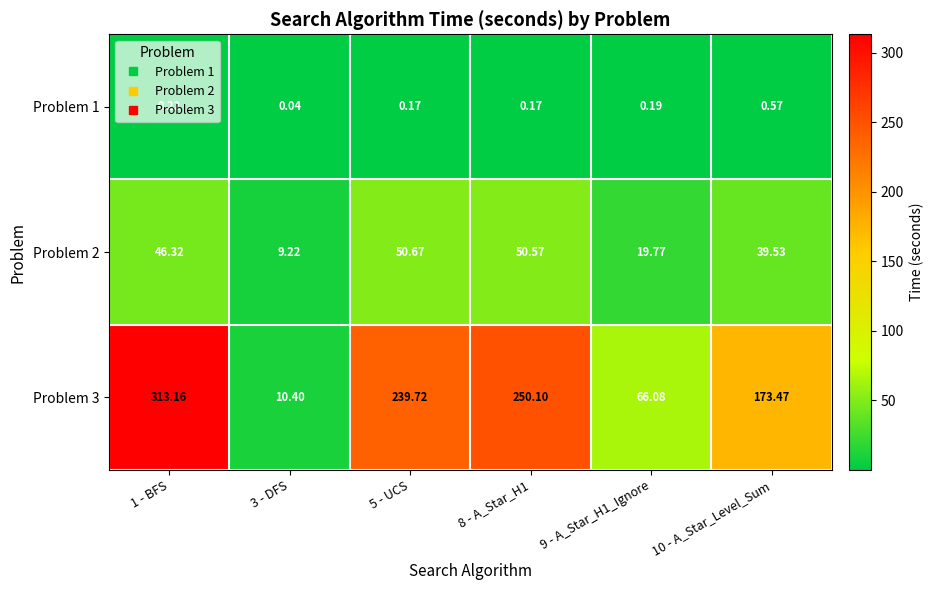

Is the value of Problem 2 at 5 - UCS greater than the value of Problem 1 at 3 - DFS?

Yes